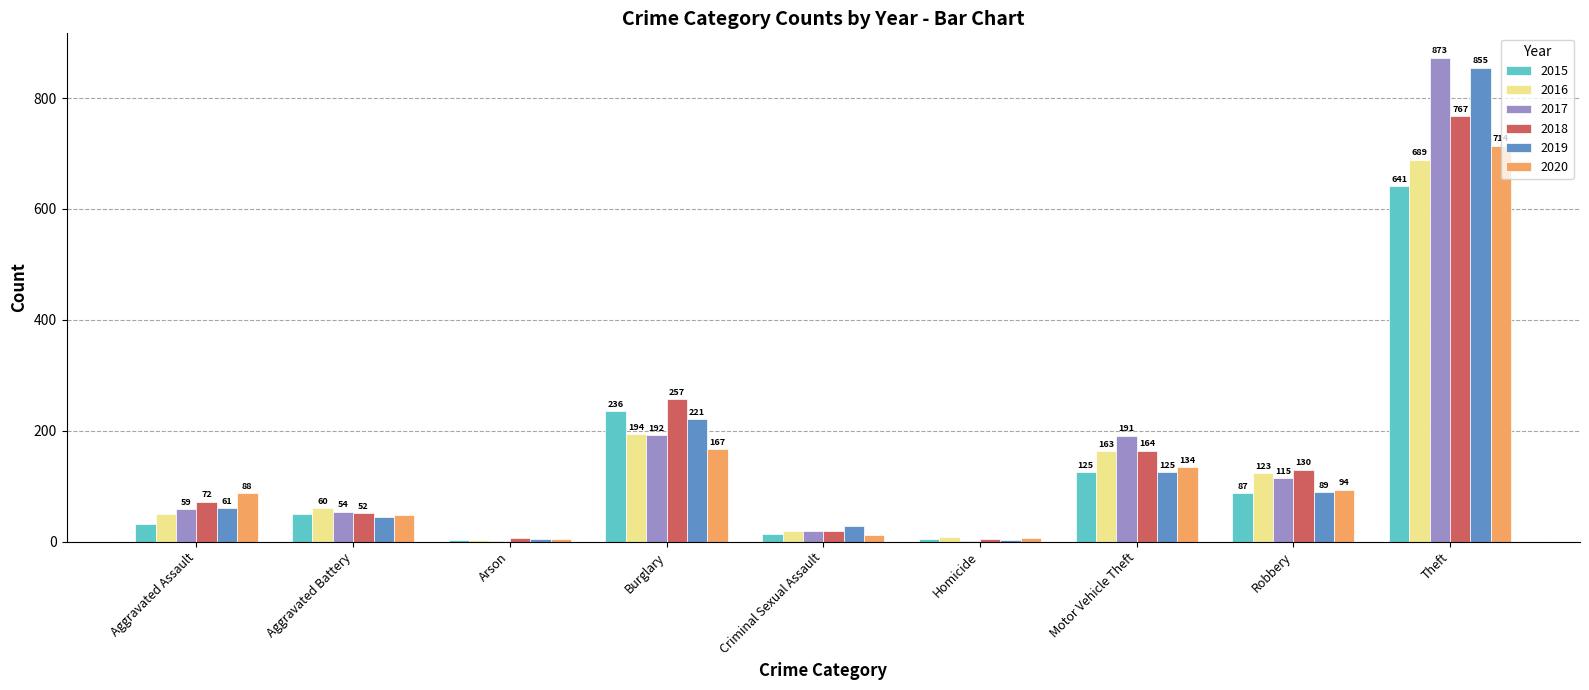

Reading left to right, extract all data points from this chart.

2015: Aggravated Assault=31	Aggravated Battery=50	Arson=3	Burglary=236	Criminal Sexual Assault=13	Homicide=4	Motor Vehicle Theft=125	Robbery=87	Theft=641
2016: Aggravated Assault=50	Aggravated Battery=60	Arson=3	Burglary=194	Criminal Sexual Assault=20	Homicide=8	Motor Vehicle Theft=163	Robbery=123	Theft=689
2017: Aggravated Assault=59	Aggravated Battery=54	Arson=1	Burglary=192	Criminal Sexual Assault=19	Homicide=2	Motor Vehicle Theft=191	Robbery=115	Theft=873
2018: Aggravated Assault=72	Aggravated Battery=52	Arson=6	Burglary=257	Criminal Sexual Assault=19	Homicide=5	Motor Vehicle Theft=164	Robbery=130	Theft=767
2019: Aggravated Assault=61	Aggravated Battery=45	Arson=5	Burglary=221	Criminal Sexual Assault=29	Homicide=3	Motor Vehicle Theft=125	Robbery=89	Theft=855
2020: Aggravated Assault=88	Aggravated Battery=48	Arson=4	Burglary=167	Criminal Sexual Assault=12	Homicide=6	Motor Vehicle Theft=134	Robbery=94	Theft=714